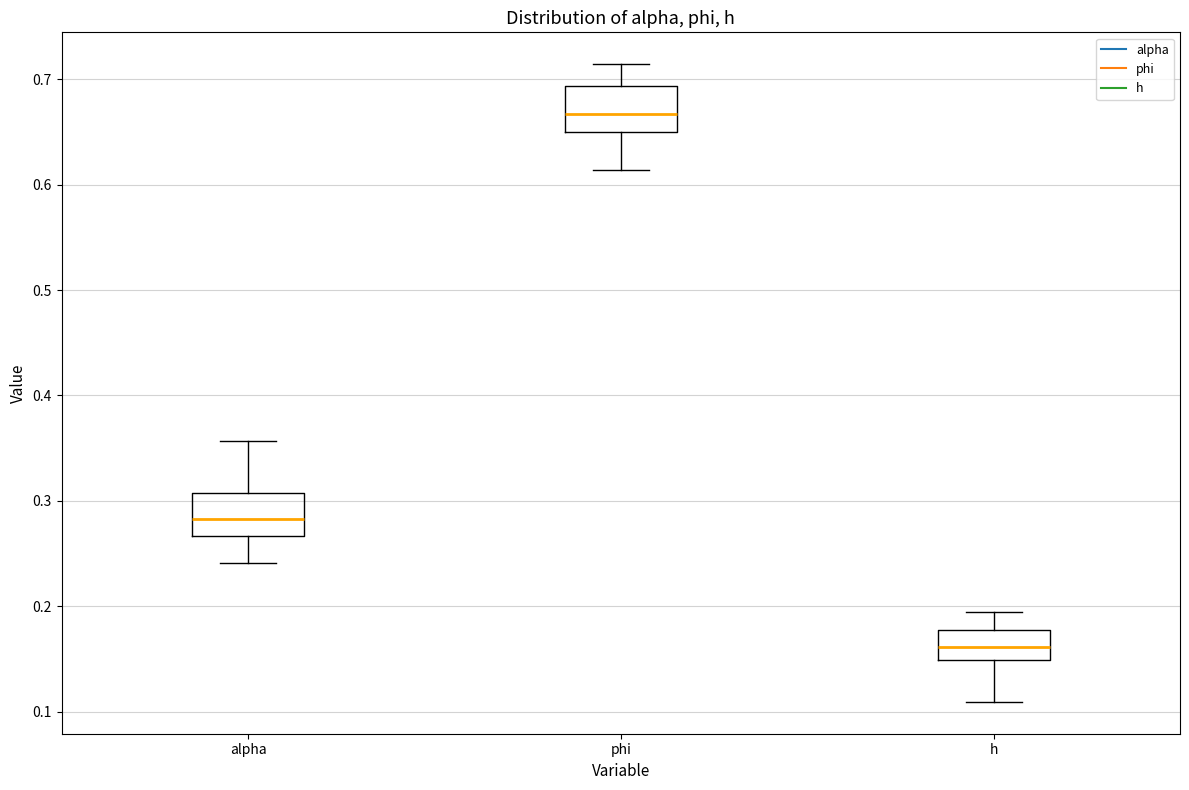

Reading left to right, read every box against the y-axis: the position of its median line, the range the box covers, and the ends of its whiskers. The values are not printed on the chart, so give them approximately, as read against the axis.

alpha: median 0.28, box 0.27 to 0.31, whiskers 0.24 to 0.36
phi: median 0.67, box 0.65 to 0.69, whiskers 0.61 to 0.71
h: median 0.16, box 0.15 to 0.18, whiskers 0.11 to 0.19